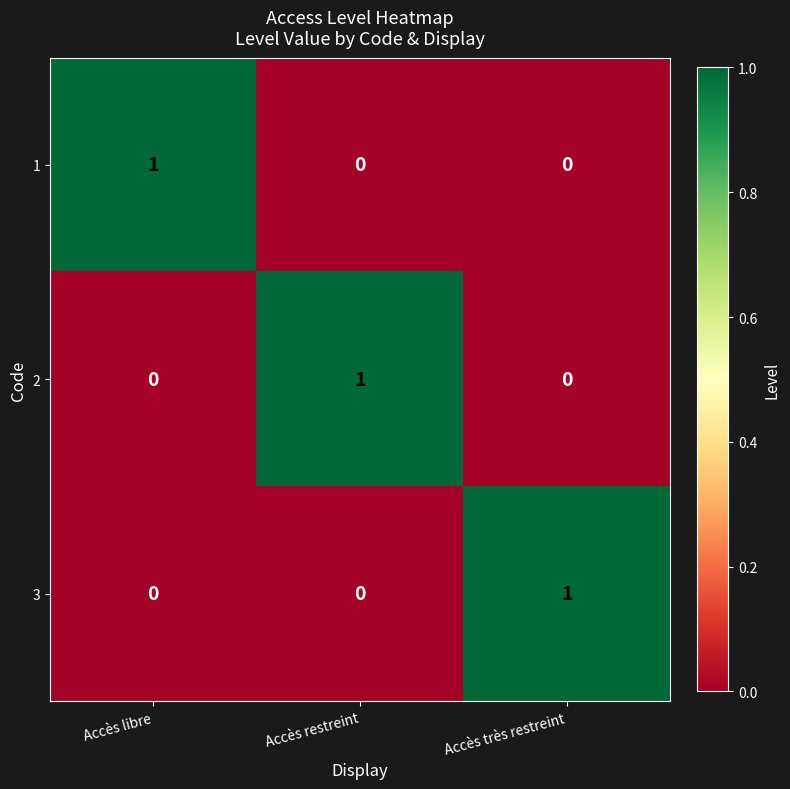

True or false: 2 has a value of 0 at Accès très restreint.

True